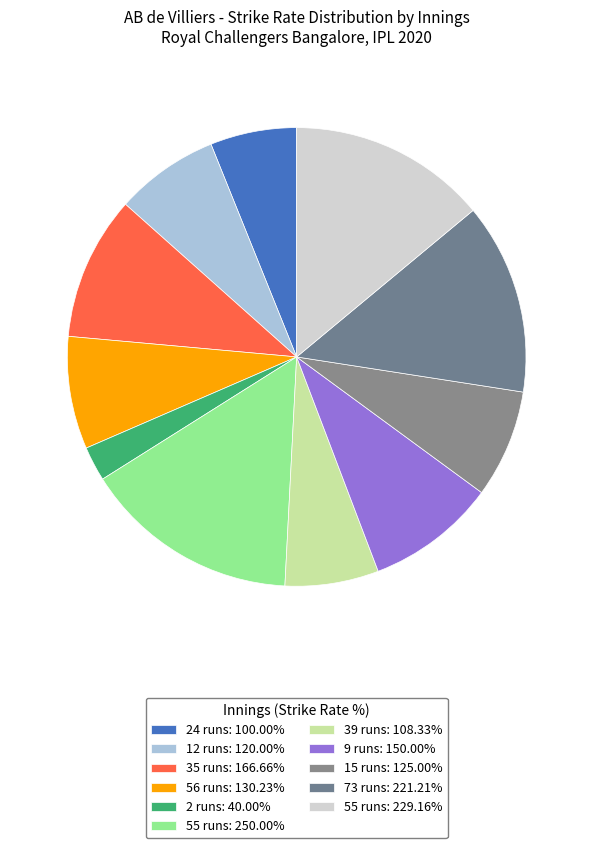

How many slices are in this pie chart?

11